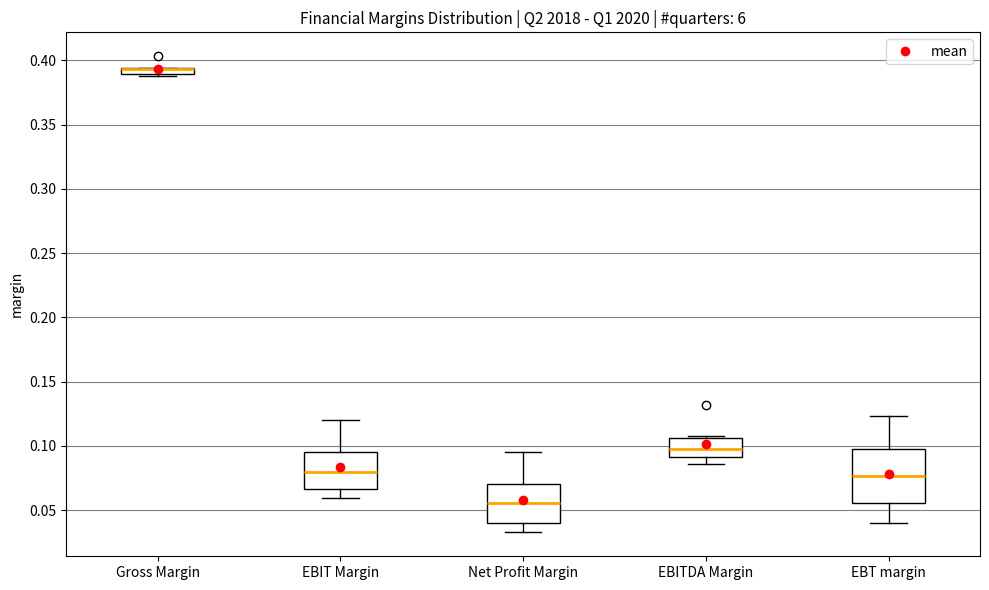

Where does the median line of the box for Net Profit Margin sit on the y-axis? The values are not printed on the chart, so give them approximately, as read against the axis.

0.055